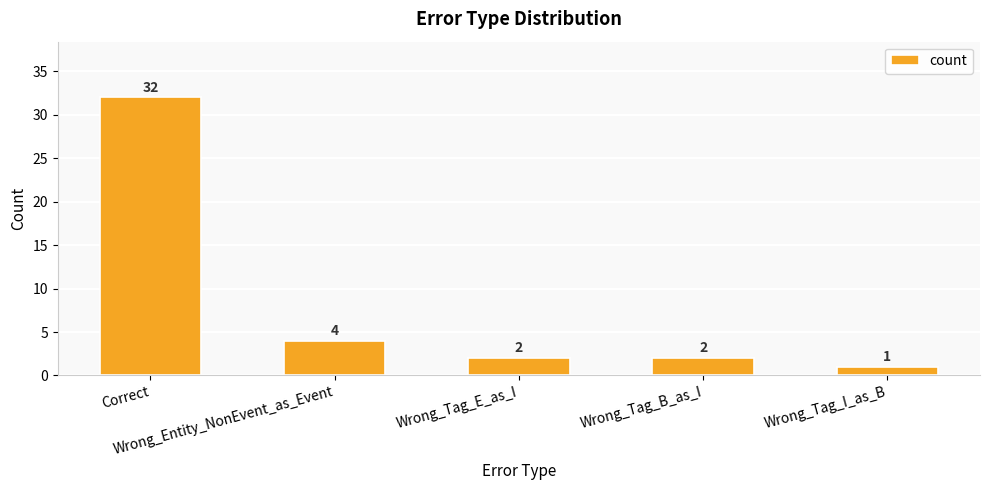

The value at Wrong_Entity_NonEvent_as_Event is 4. True or false?

True